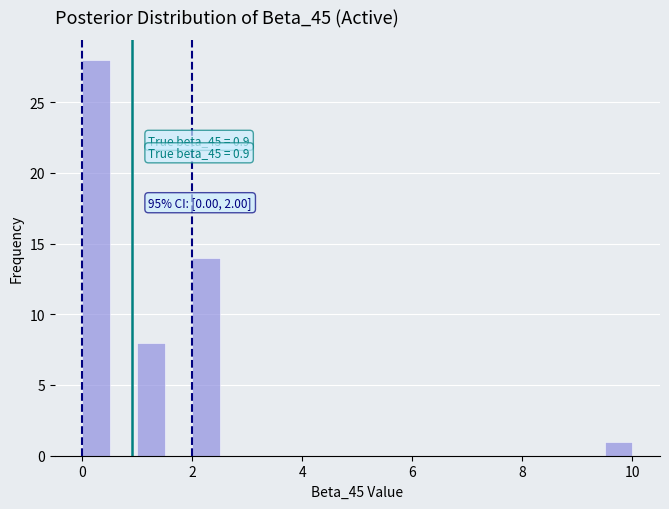

Around what value on the x-axis is the tallest bar? Give the approximate position of its centre, as read against the axis.

0.2